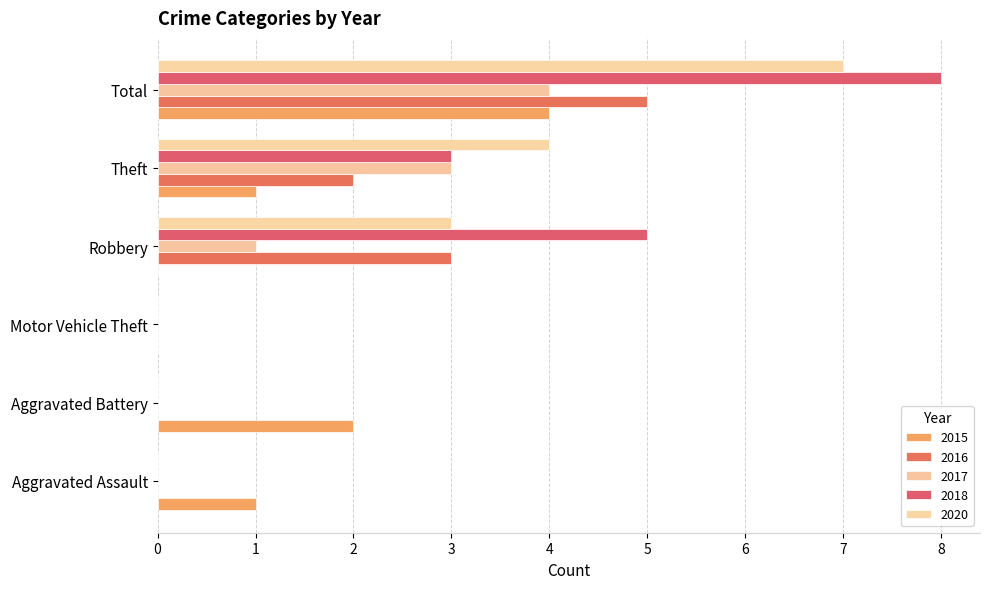

Is it true that 2020 equals 0 at Aggravated Battery?

True